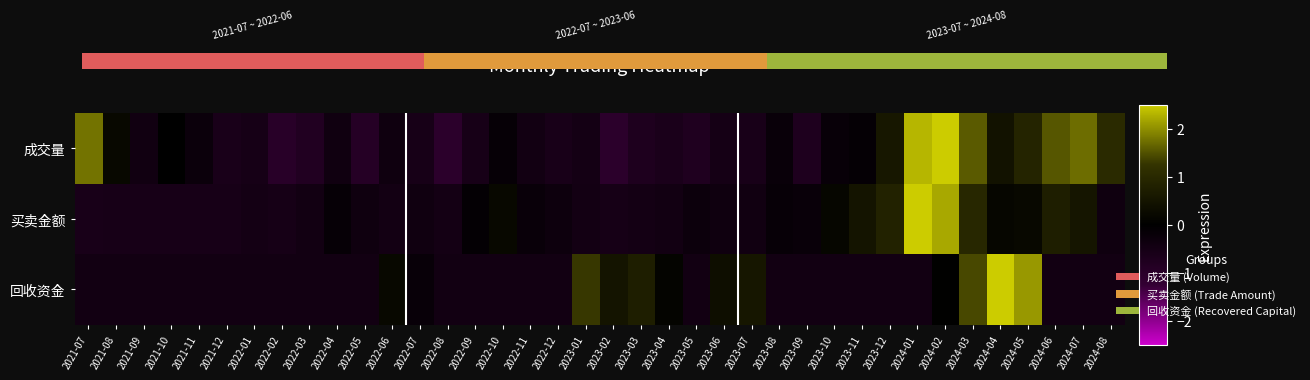

Which category has the highest value in the 成交量 series?

2024-02